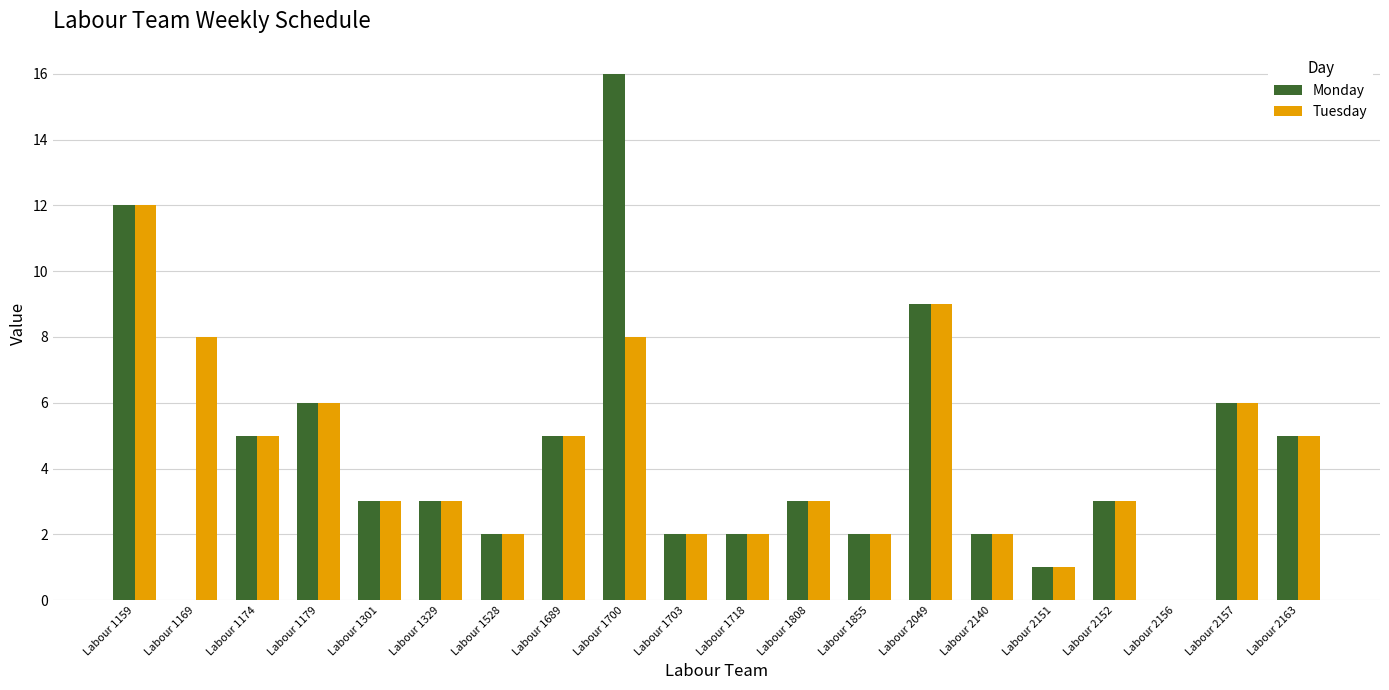

Where does the Monday series first go above 3?

Labour 1159